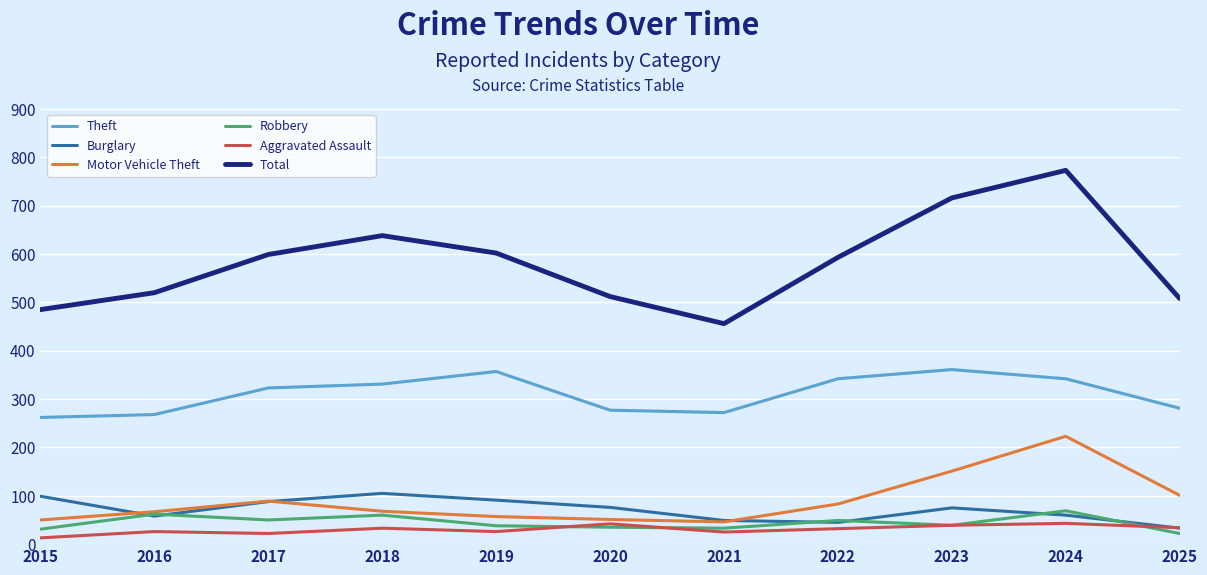

In Robbery, how many points are lower than both neighbors (excluding endpoints)?

3